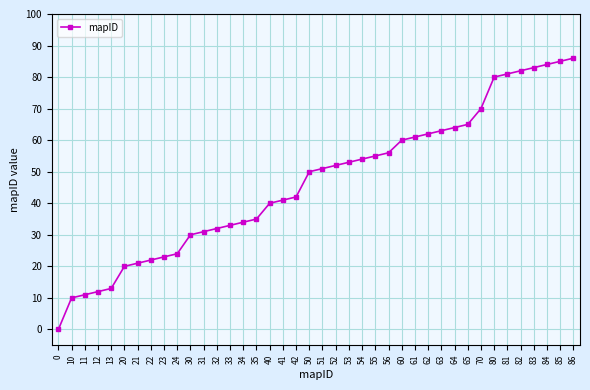

What is the sum of all values?

1871